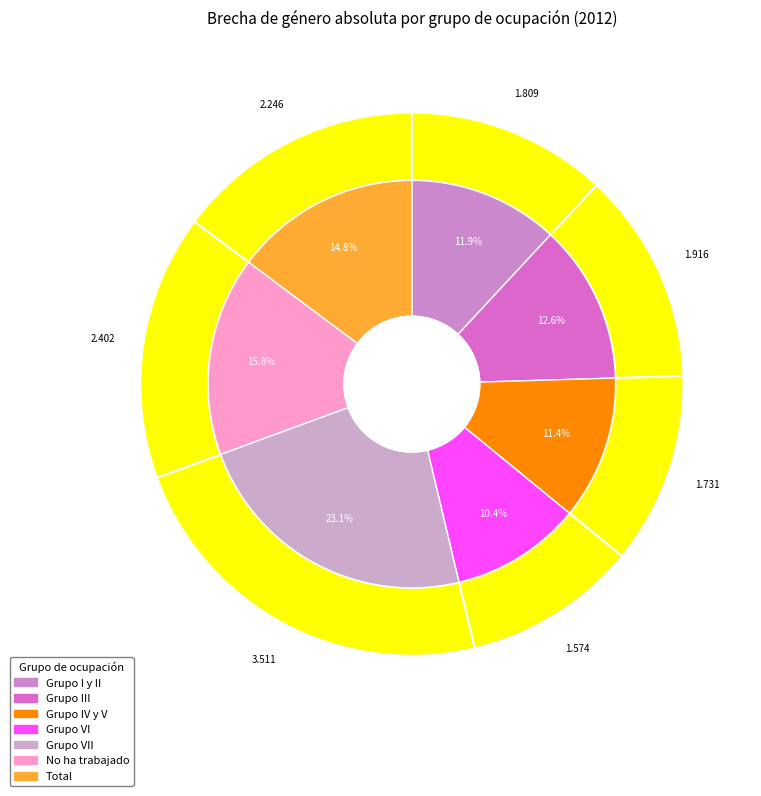

Rank the categories by value from lowest to highest.

Grupo VI, Grupo IV y V, Grupo I y II, Grupo III, Total, No ha trabajado, Grupo VII